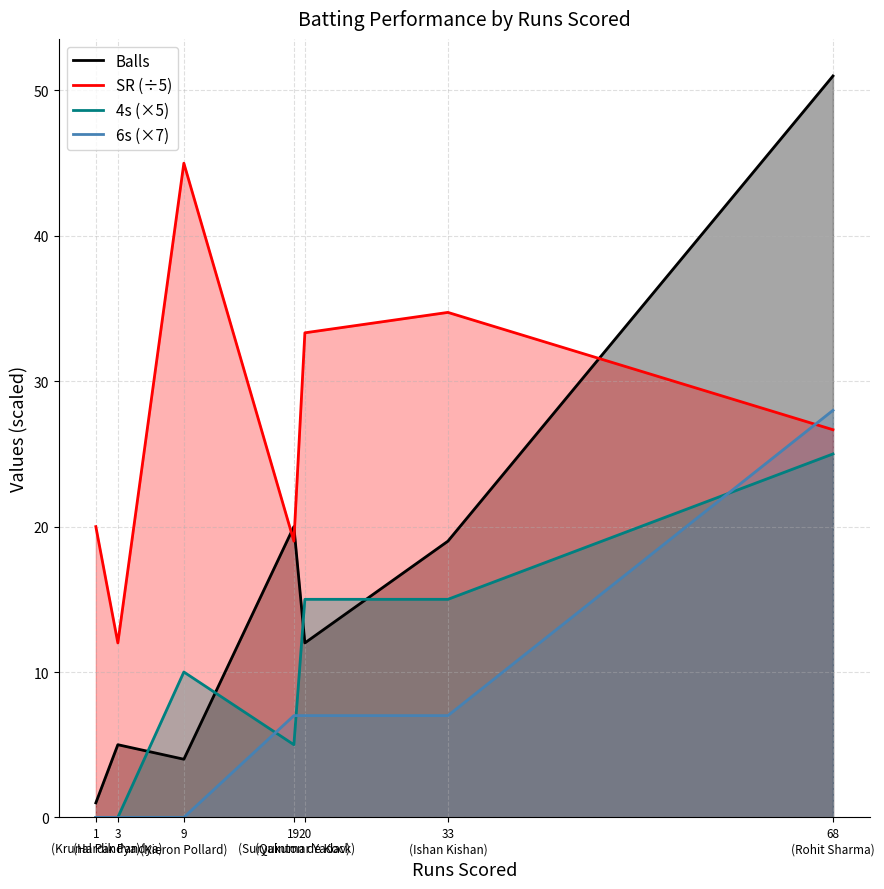

At which label is 4s (×5) closest to 12?

9
(Kieron Pollard)